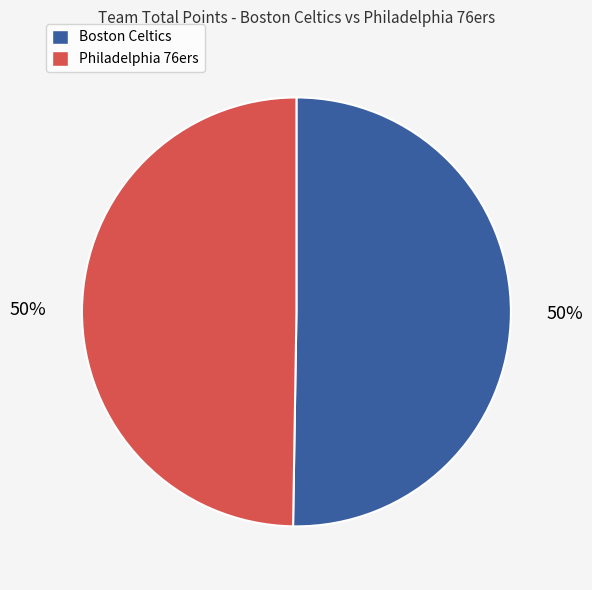

What is the ratio of the value at Philadelphia 76ers to the value at Boston Celtics?

1.0